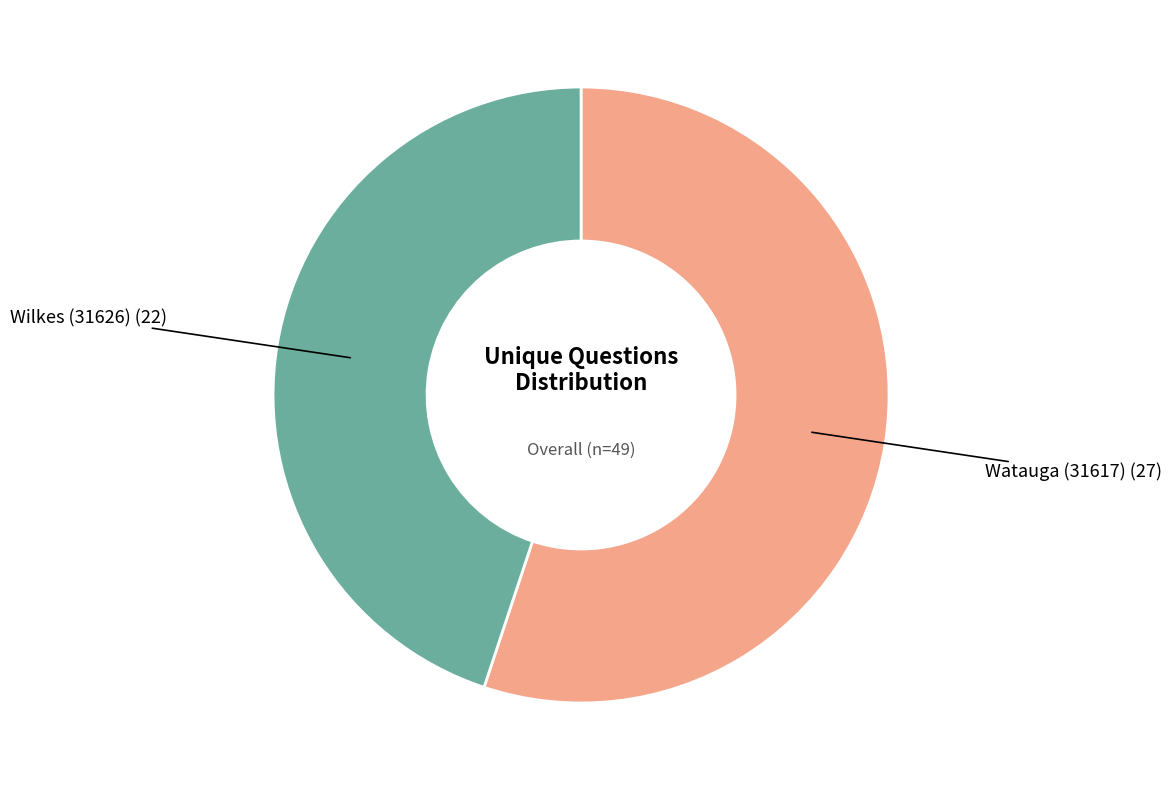

Is there a majority slice in this chart?

Yes